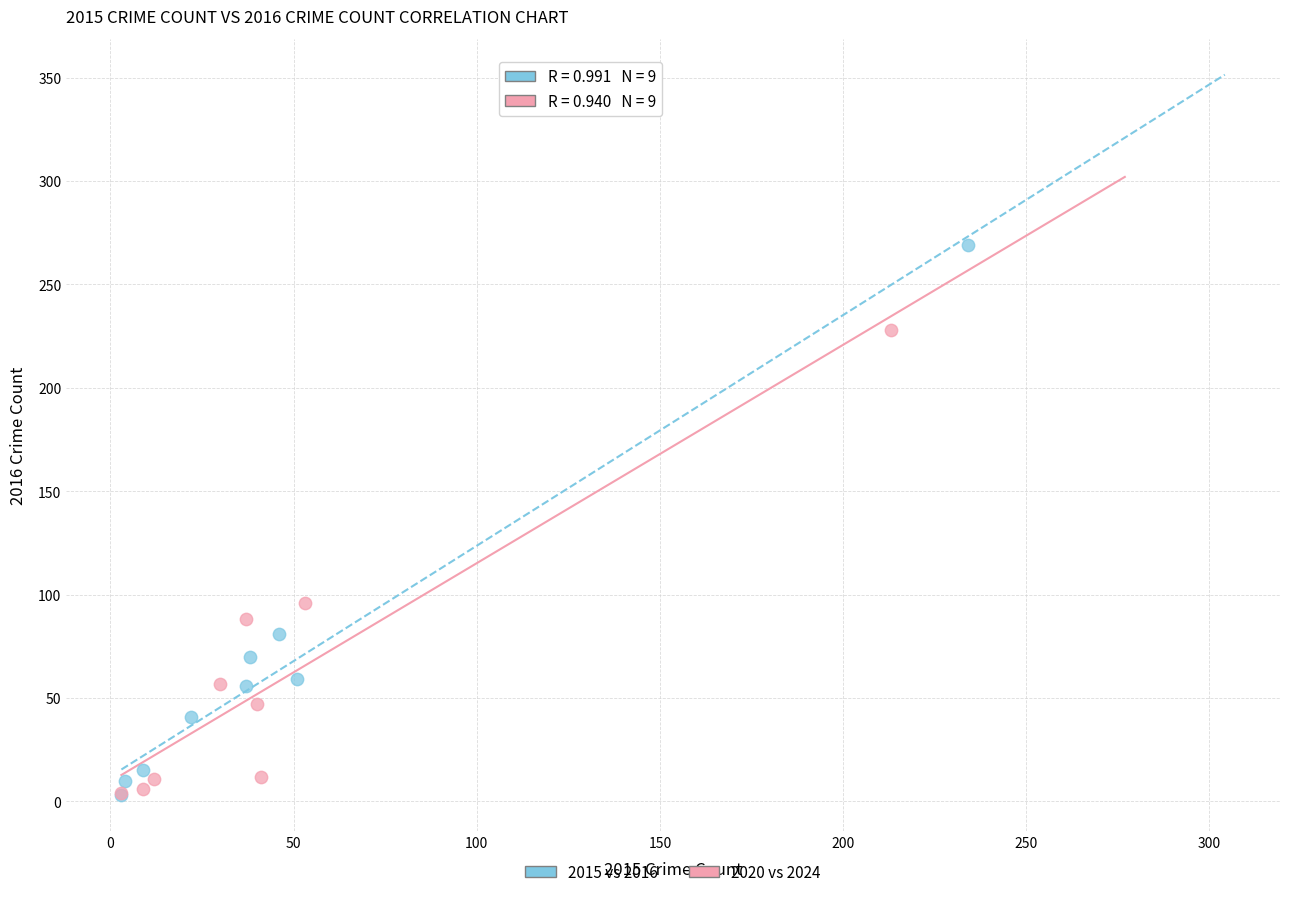

Which series has the largest Y range (max minus min)?

2015 vs 2016